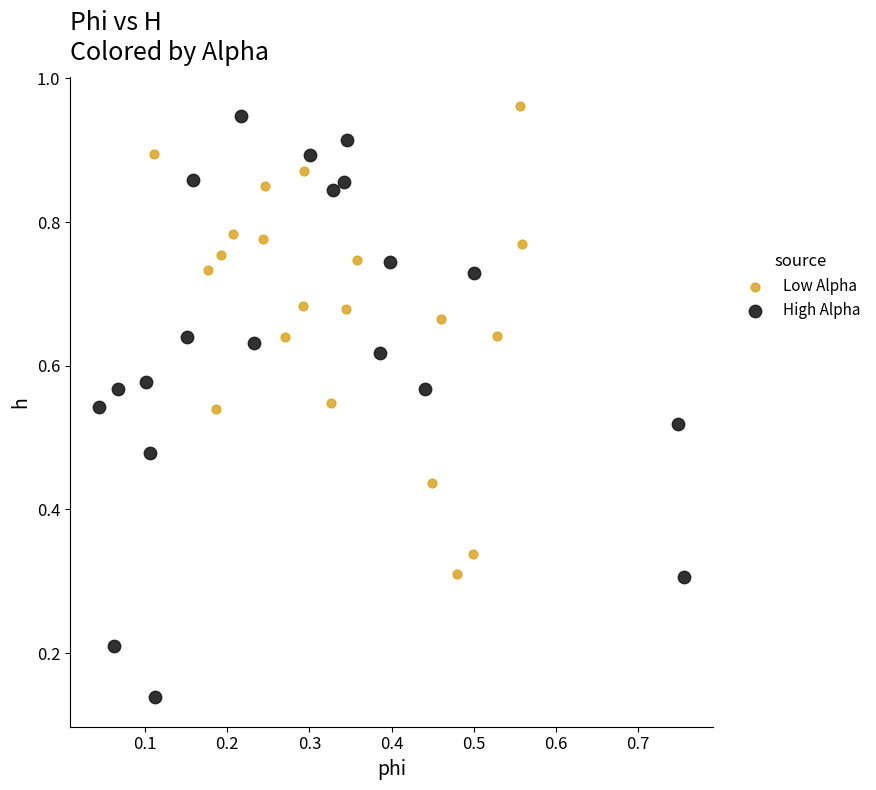

Which series has the largest Y range (max minus min)?

High Alpha